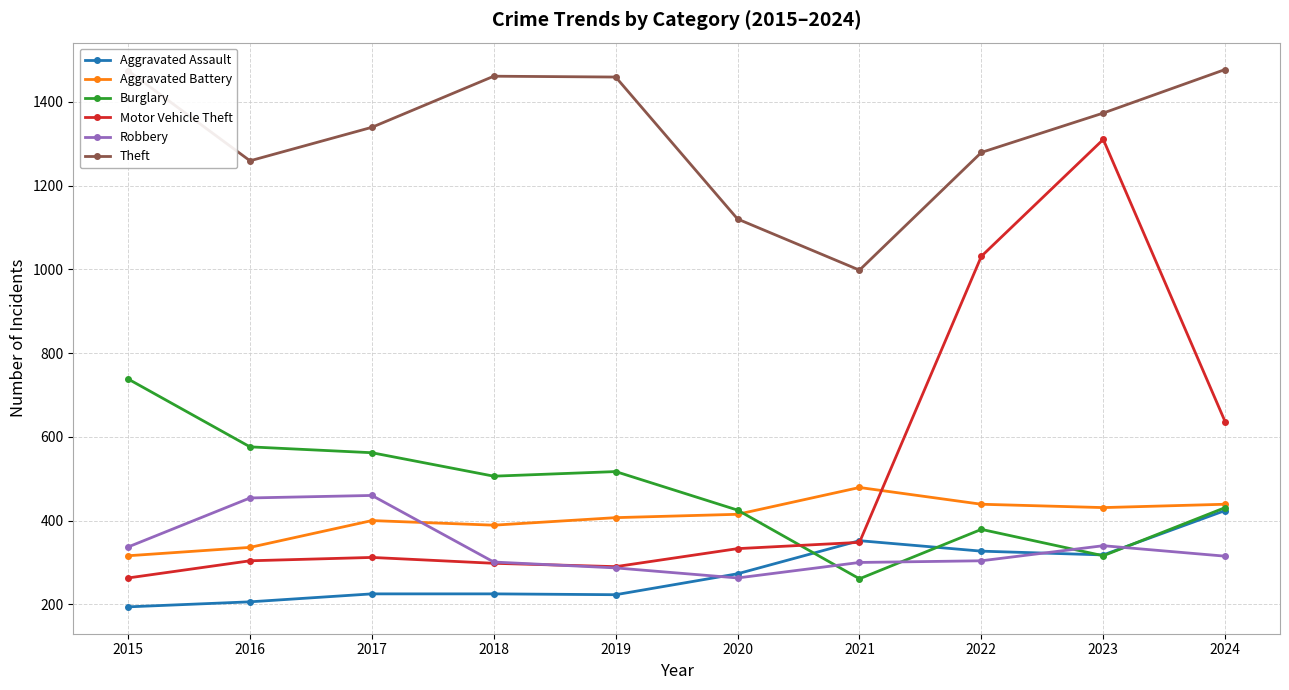

What is the value of the Aggravated Battery point at the 7th from the left?

479